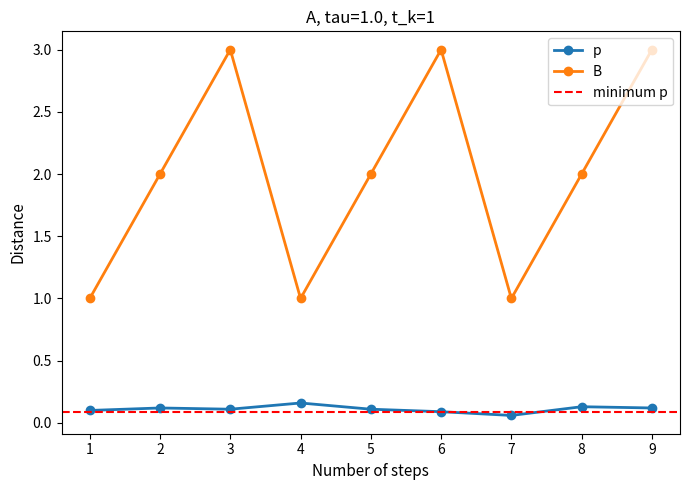

Does the chart display data point markers on the line(s)?

Yes